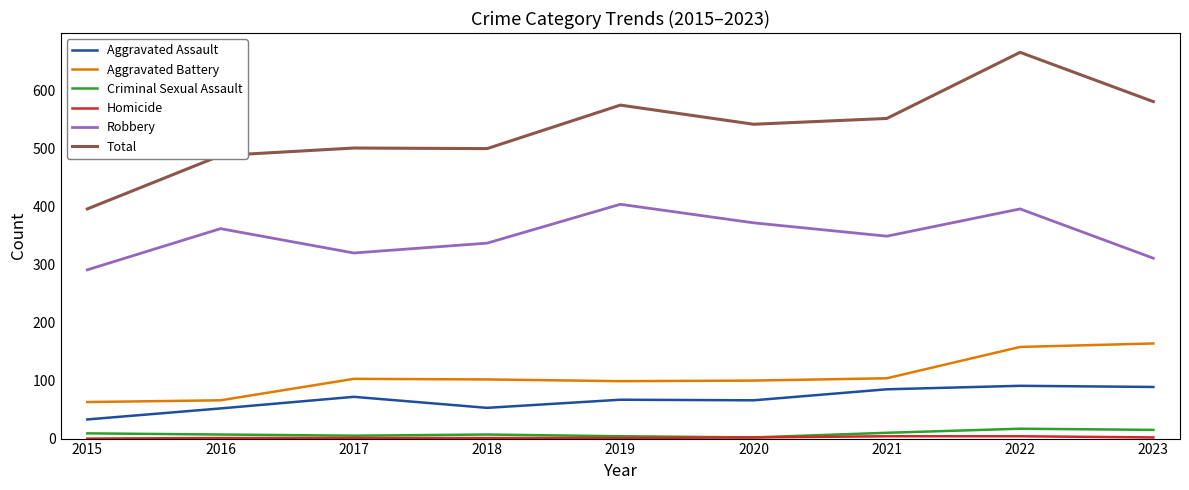

Does the chart have visible grid lines?

No